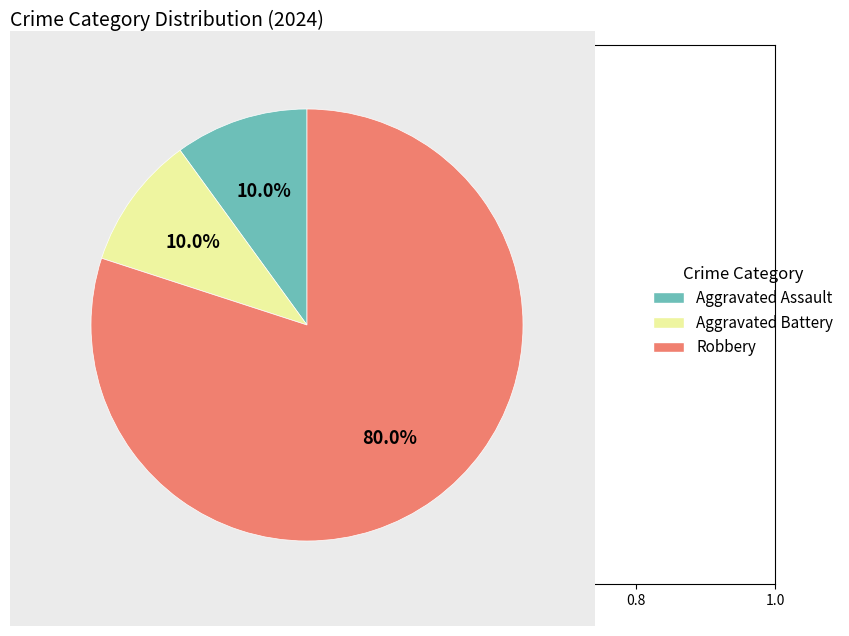

What portion of the pie excludes Aggravated Assault?

90.0%